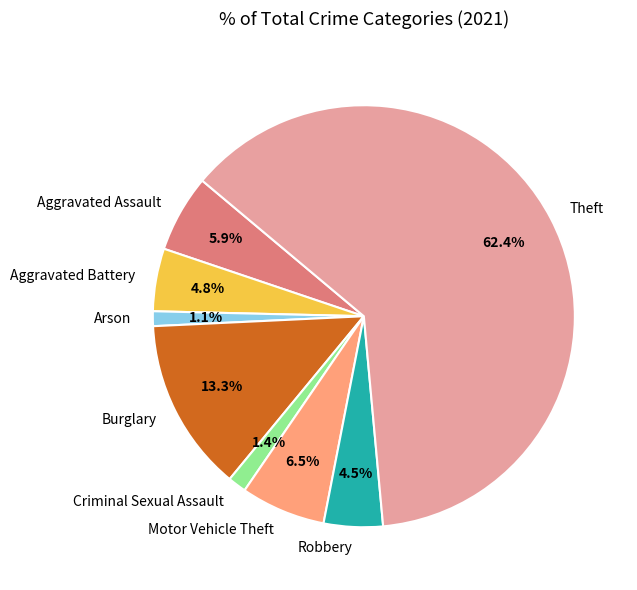

To the nearest percent, what is the average slice percentage?

12%